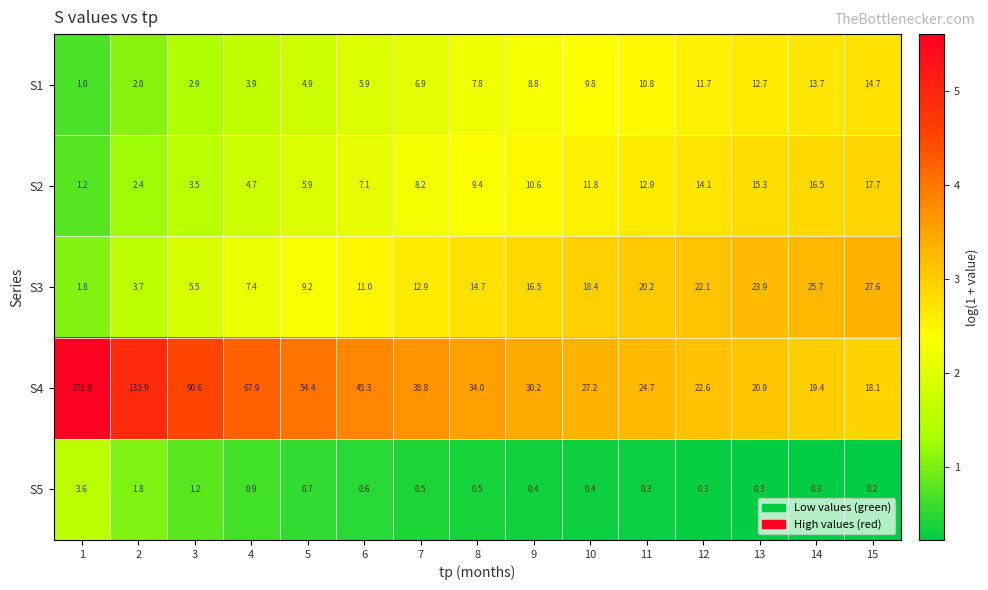

What is the difference between the maximum and minimum values in the S2 series?

16.5